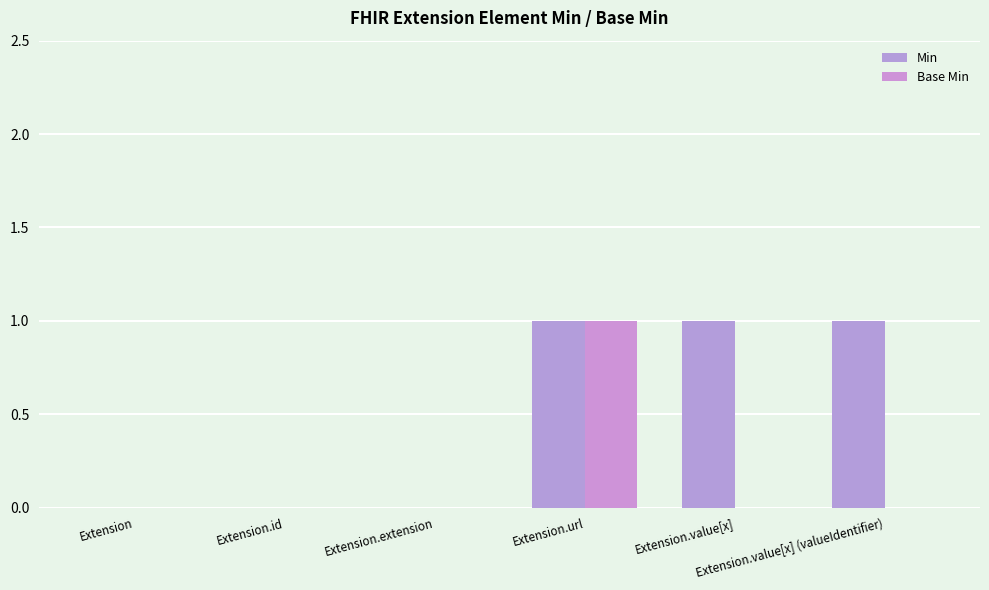

What is the value of the Min bar at the 4th from the left?

1